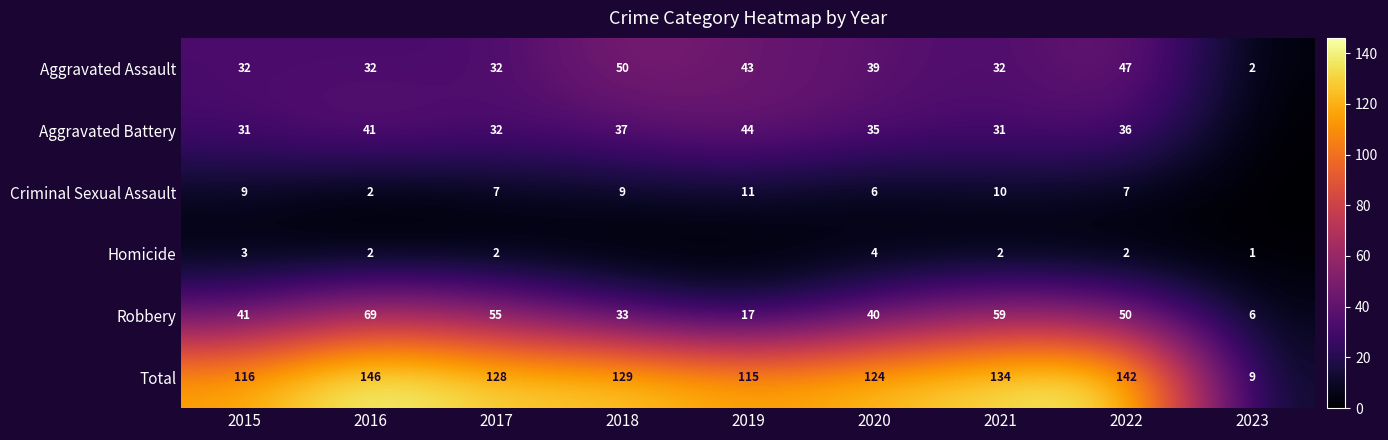

How many categories are shown in the chart?

9